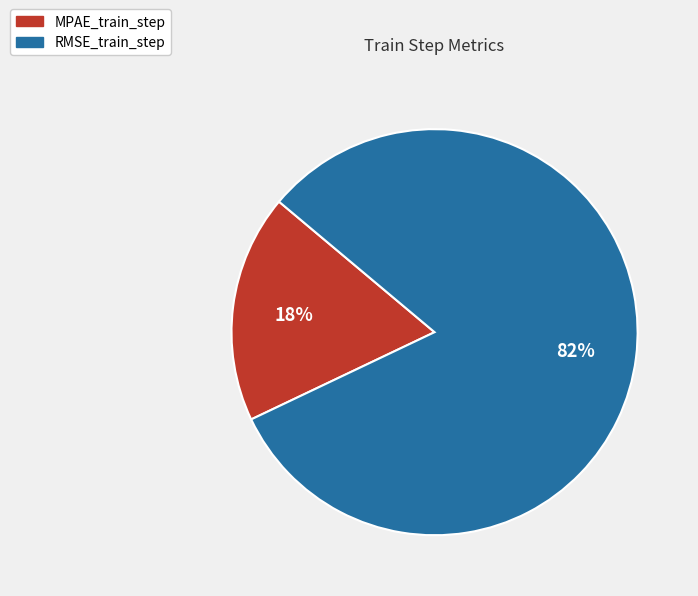

Which slice is the largest?

RMSE_train_step